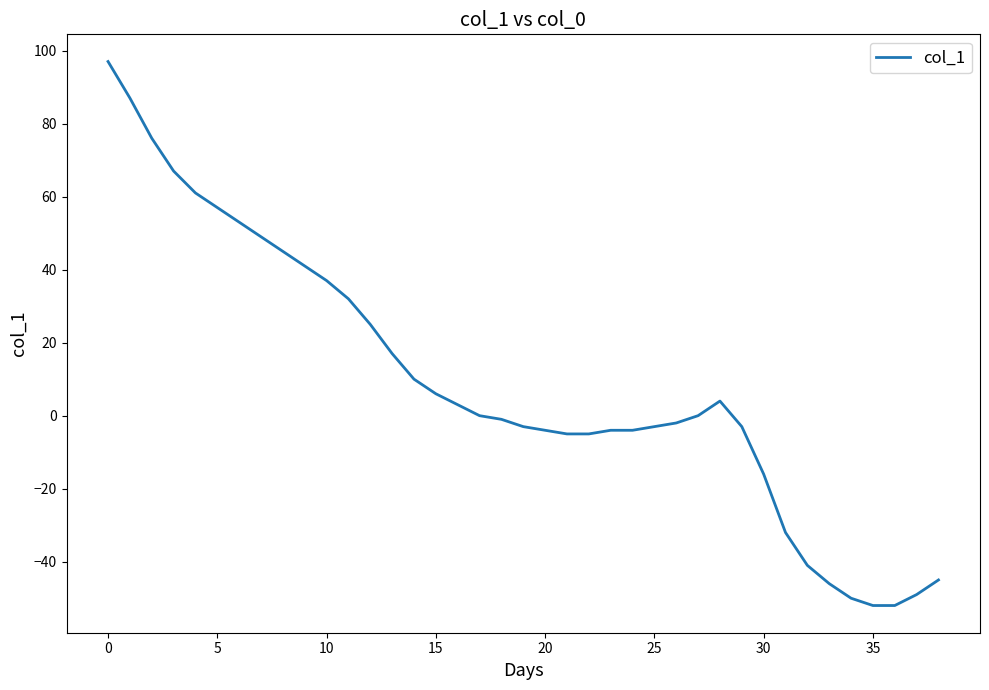

What is the greatest value displayed?

97